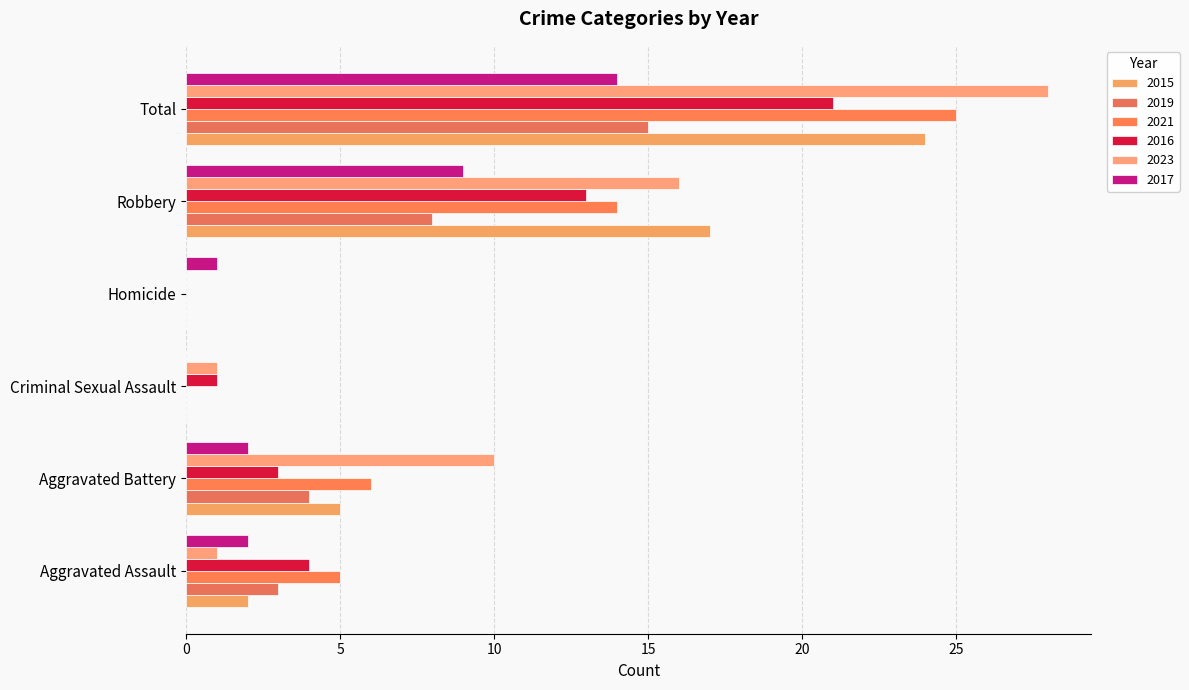

How many positive values does the 2017 series have?

5